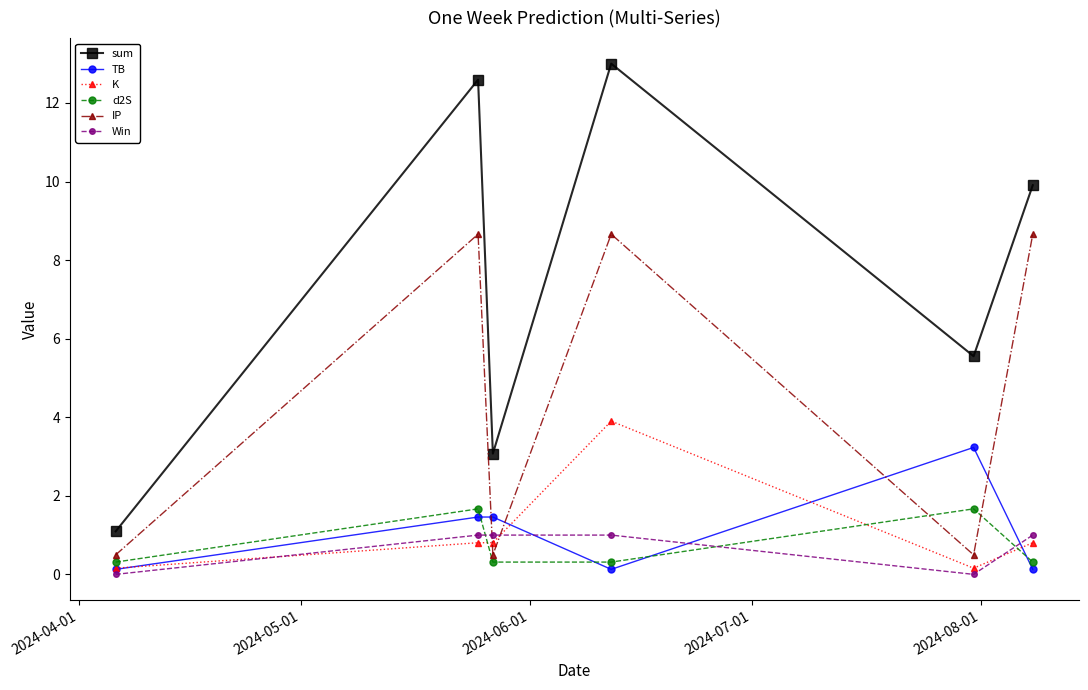

What is the value of the K point at the 2nd from the left?

0.8